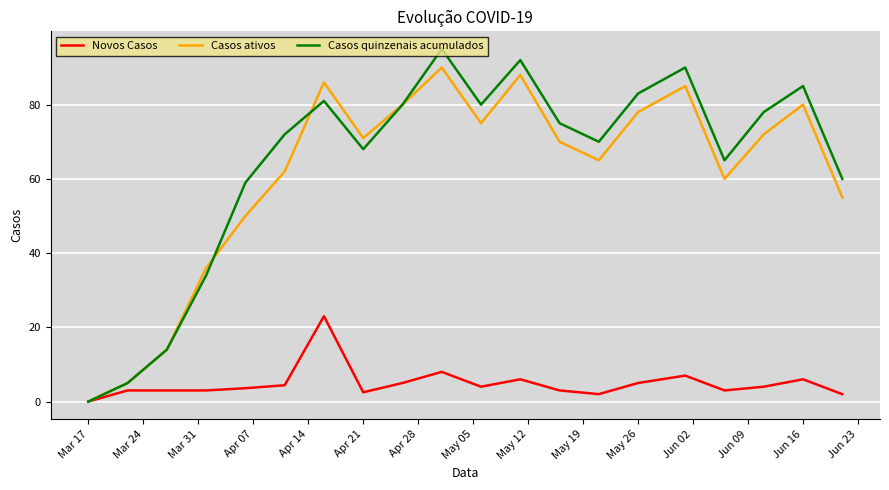

What is the highest value of the Casos ativos series?

90.0